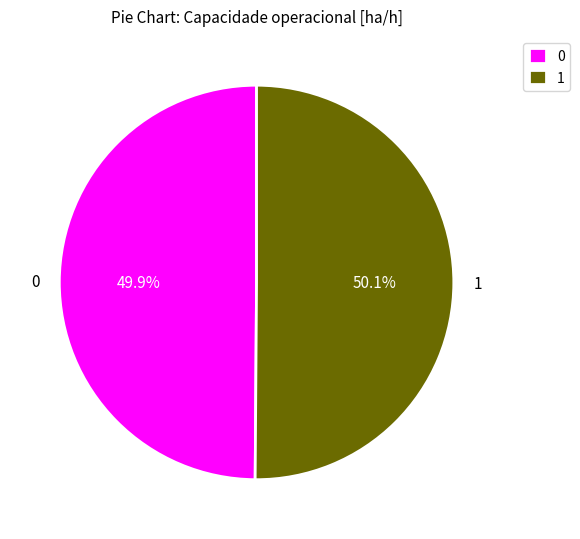

Approximately how many times larger is the value at 0 compared to 1?

1.0